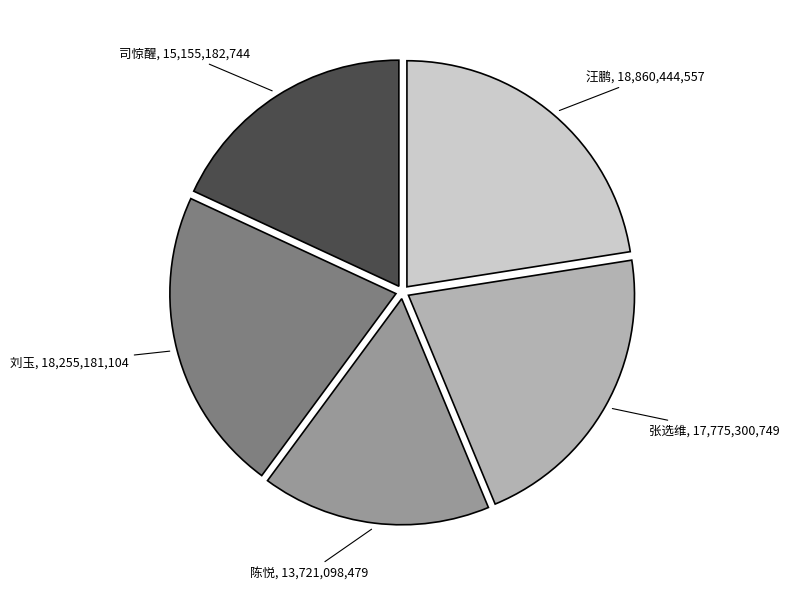

Does any single category account for the majority?

No